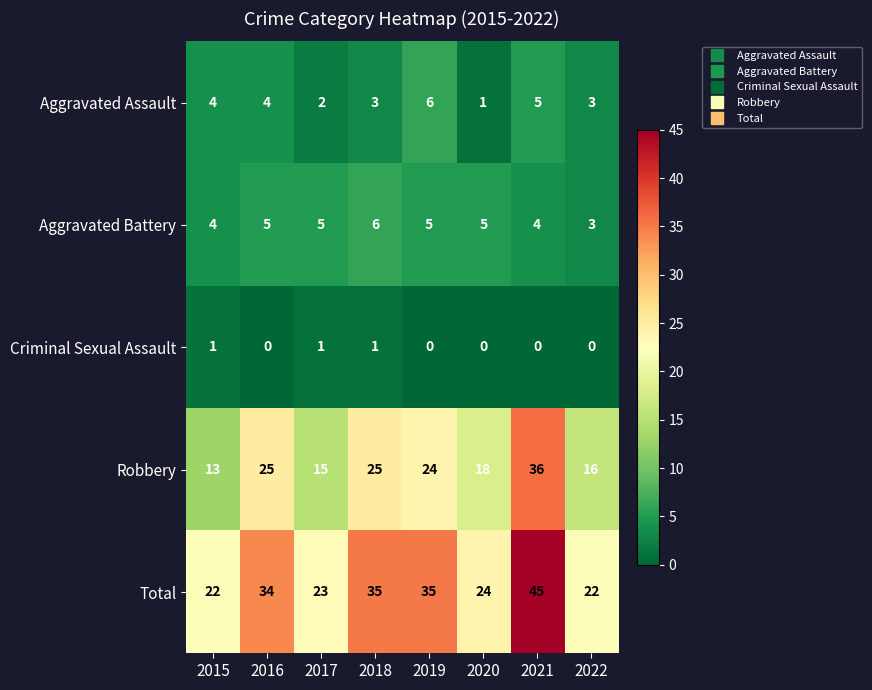

How many Criminal Sexual Assault values are between 0 and 1?

8